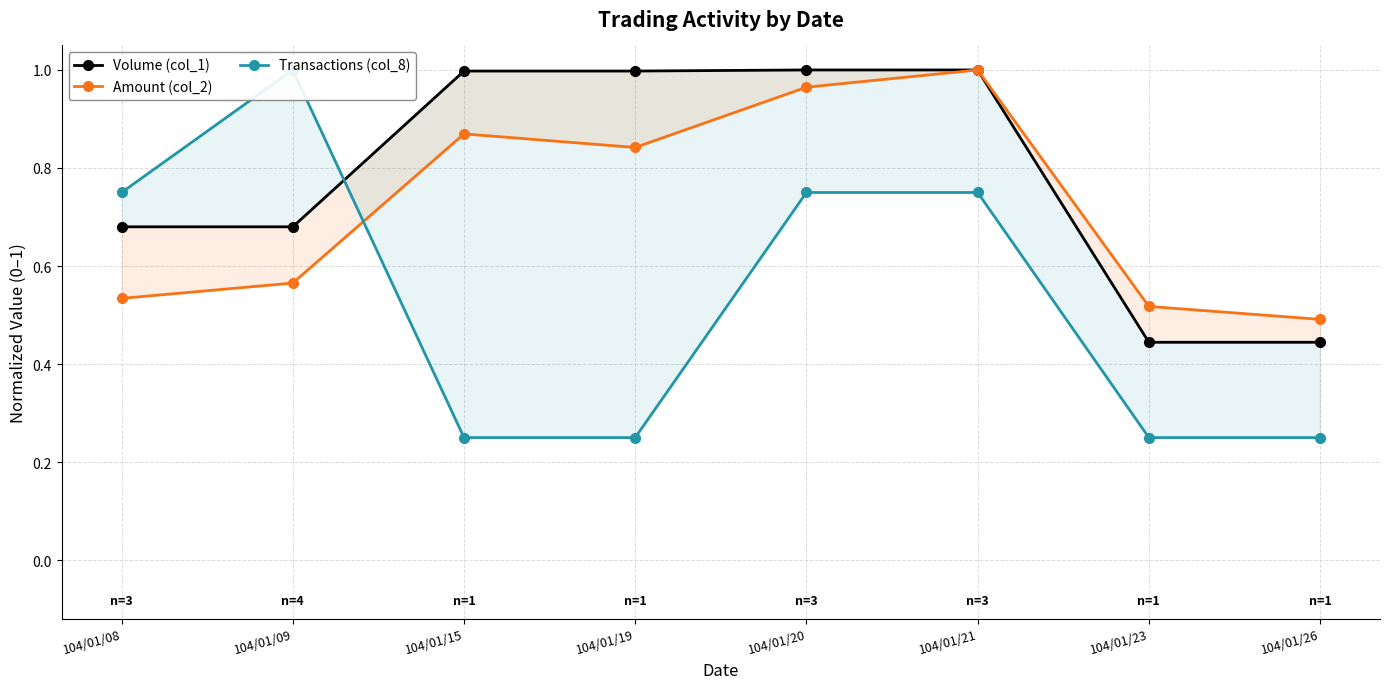

Reading left to right, extract all data points from this chart.

Volume (col_1): 104/01/08=0.7	104/01/09=0.7	104/01/15=1.0	104/01/19=1.0	104/01/20=1.0	104/01/21=1.0	104/01/23=0.4	104/01/26=0.4
Amount (col_2): 104/01/08=0.5	104/01/09=0.6	104/01/15=0.9	104/01/19=0.8	104/01/20=1.0	104/01/21=1.0	104/01/23=0.5	104/01/26=0.5
Transactions (col_8): 104/01/08=0.8	104/01/09=1.0	104/01/15=0.2	104/01/19=0.2	104/01/20=0.8	104/01/21=0.8	104/01/23=0.2	104/01/26=0.2